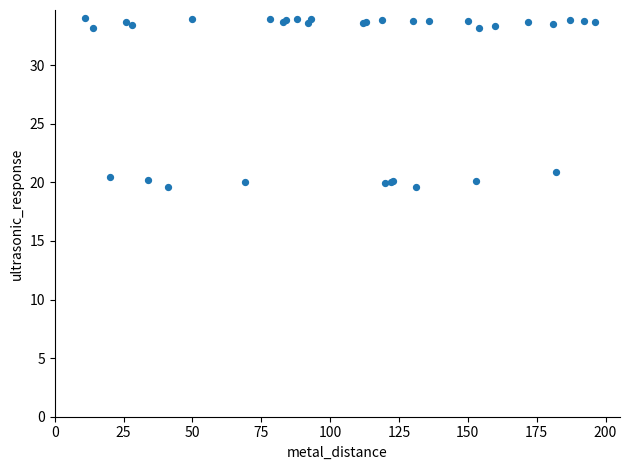

What Y value in the scatter plot is closest to 26?

20.9